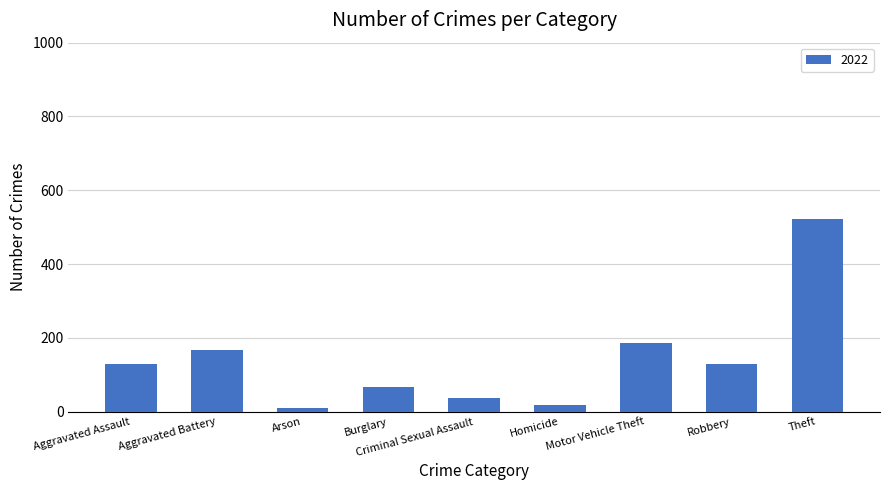

Which has a higher value, Aggravated Assault or Burglary?

Aggravated Assault